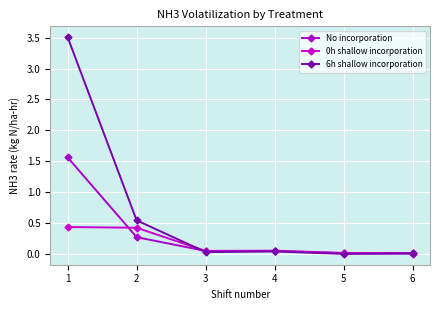

How many distinct data groups are displayed?

3